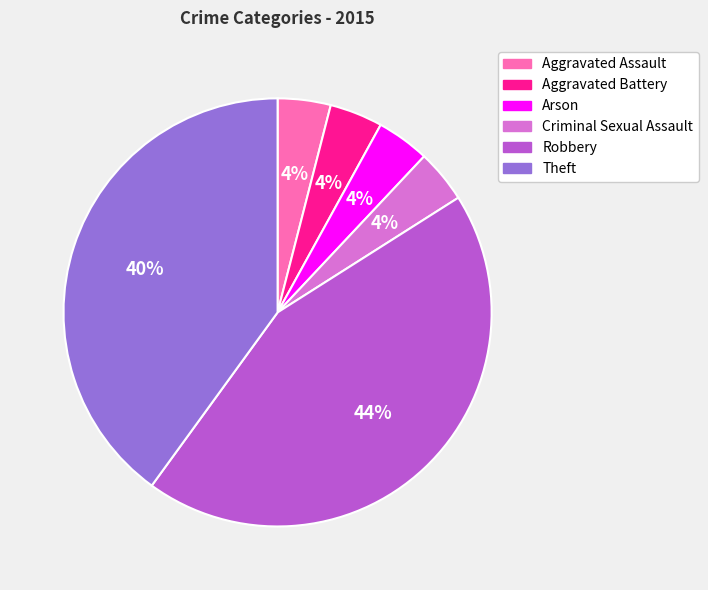

True or false: Robbery accounts for 44% of the total.

True